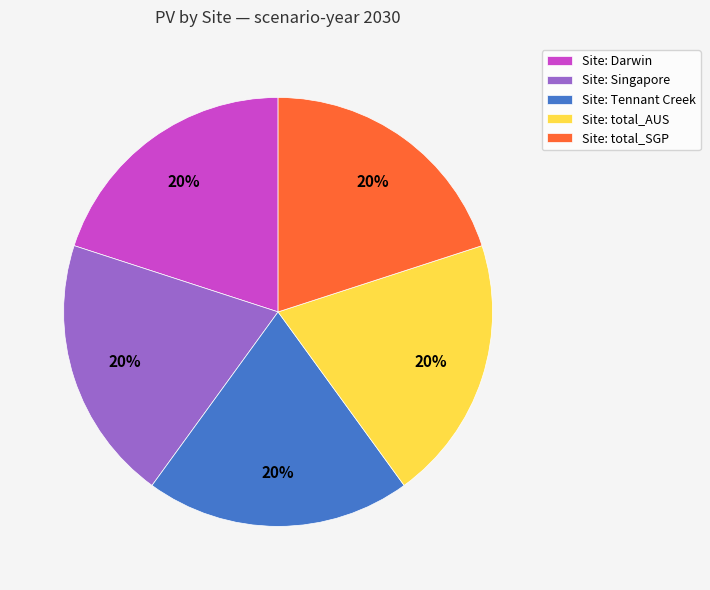

Is the sum of Site: total_AUS and Site: Darwin greater than half?

No